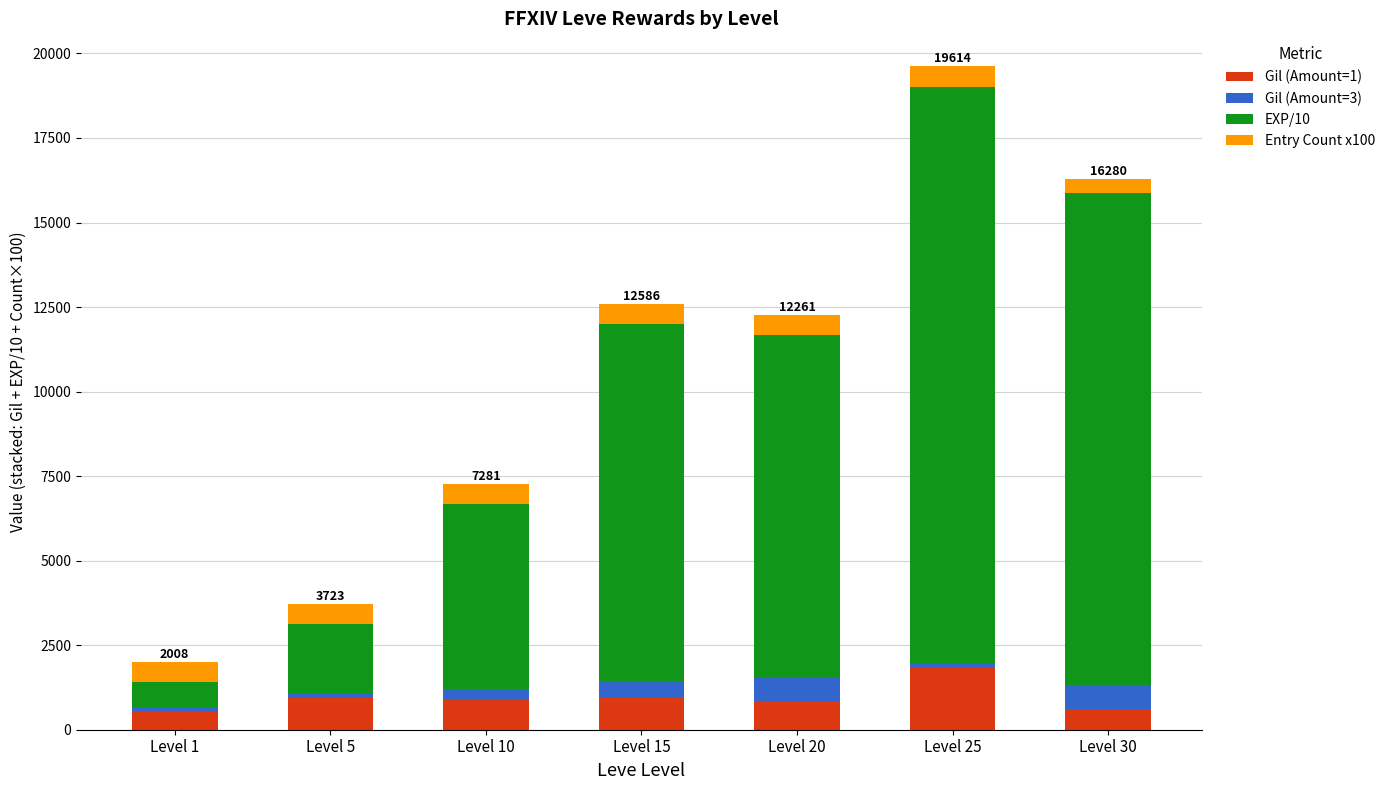

What is the value of the Gil (Amount=1) bar at the 6th from the left?

1852